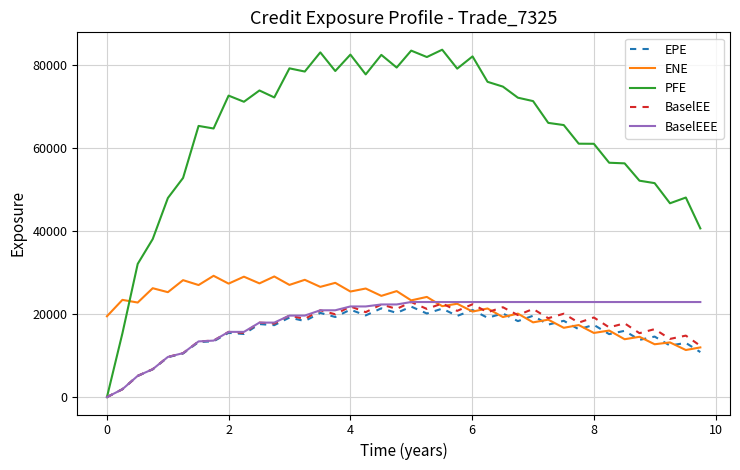

Which series ends up on top after the final intersection of PFE and ENE?

PFE